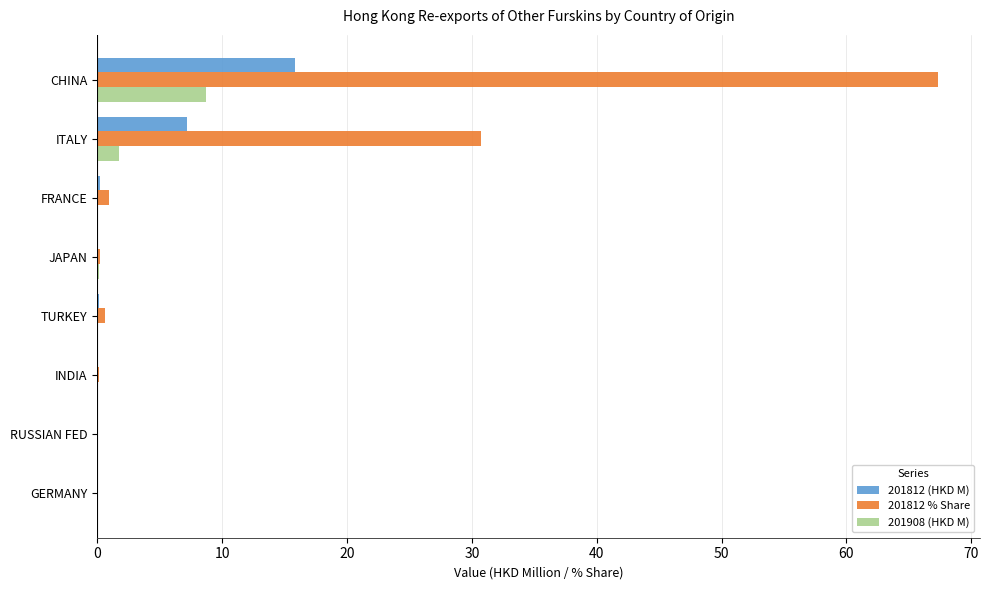

Which series has the largest total across all categories?

201812 % Share